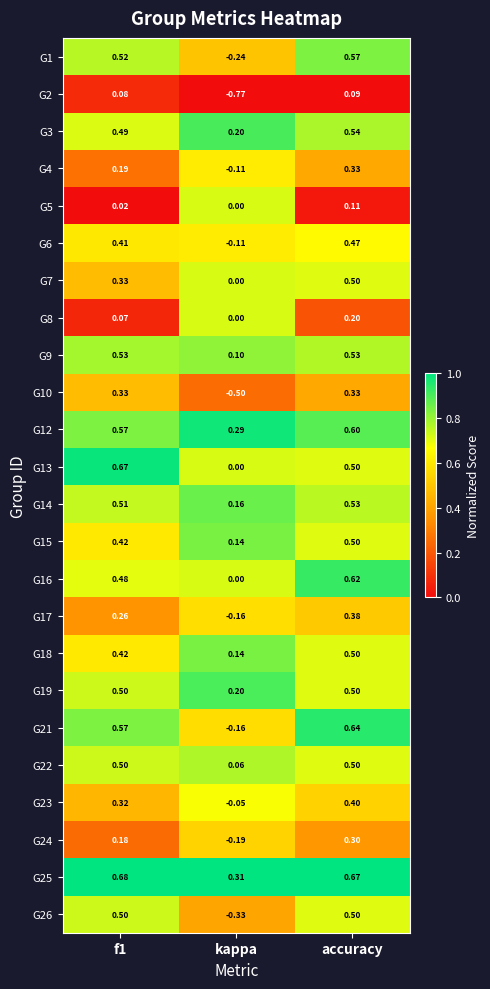

Which category has the lowest value in the G3 series?

kappa